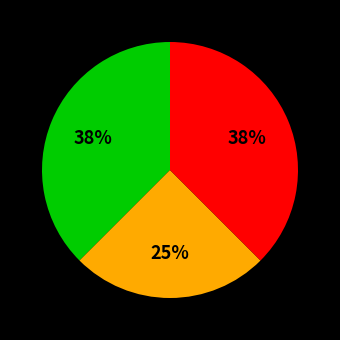

To the nearest percent, what is the average slice percentage?

33%